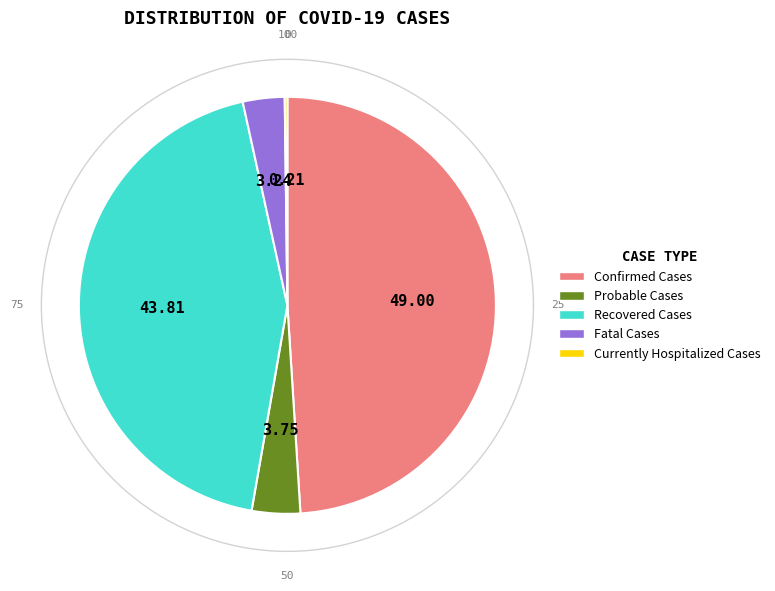

To the nearest percent, what percentage of the pie is Recovered Cases?

44%